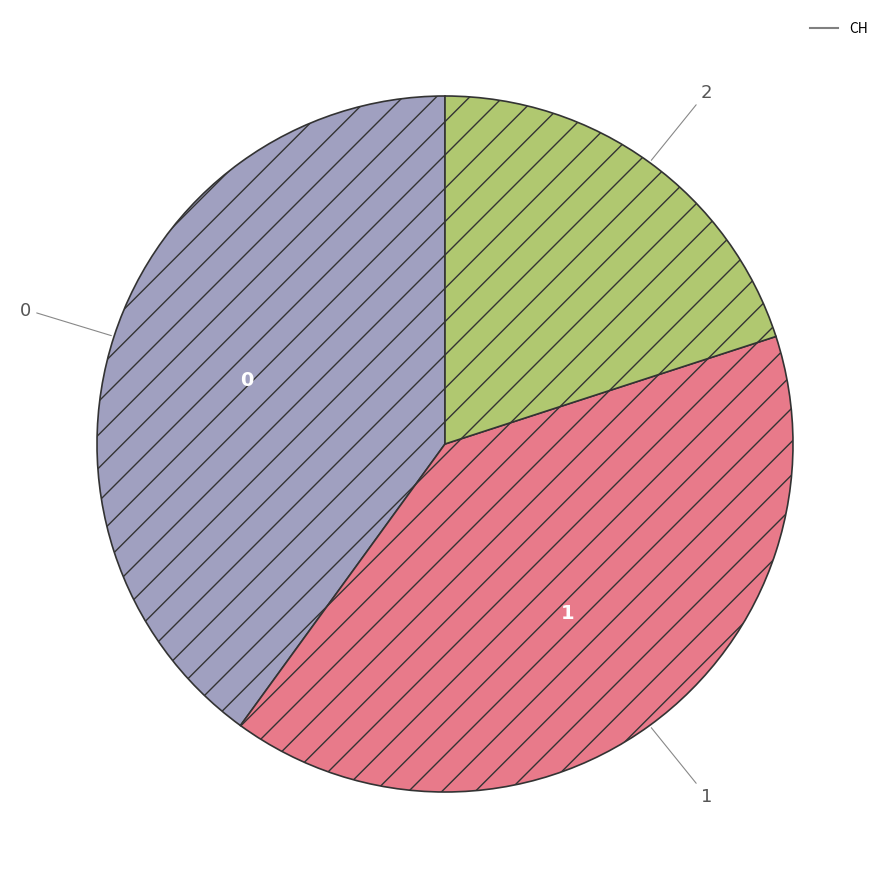

Is there any slice that represents more than half of the pie?

No